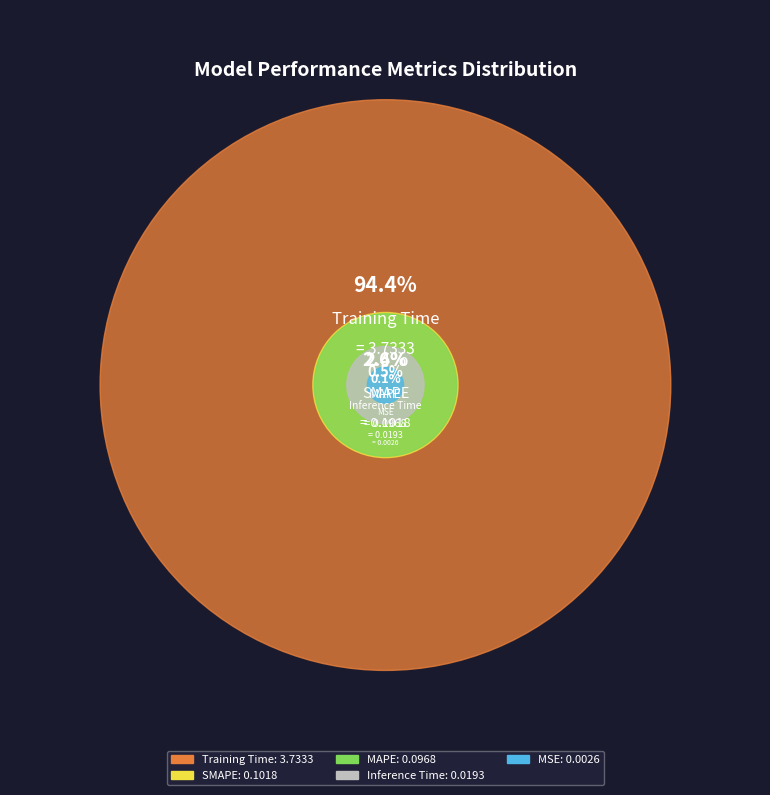

What percentage is NOT represented by Training Time?

5.6%